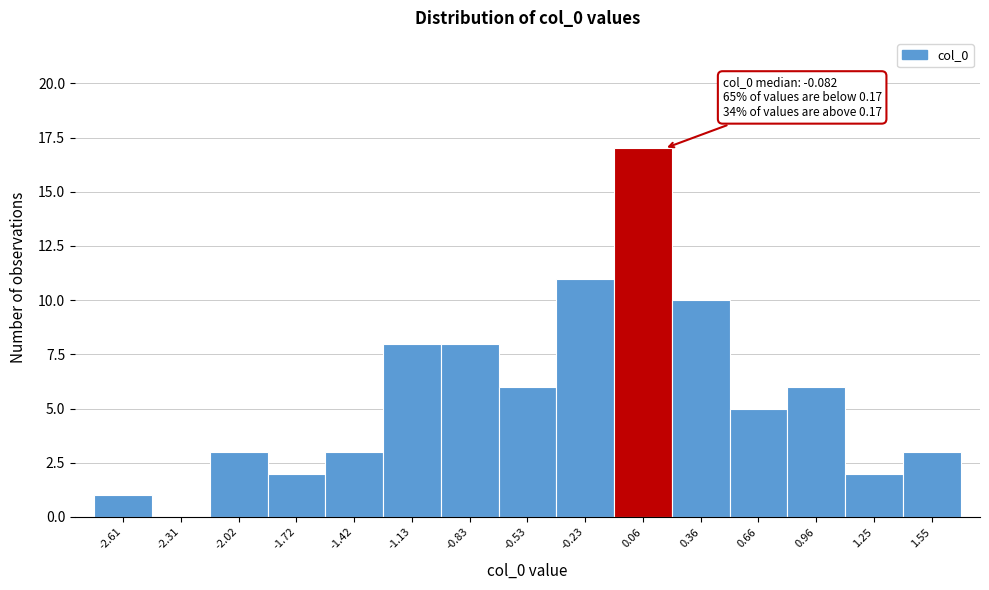

Over which range of the x-axis is the bar tallest?

-0.10 to 0.20